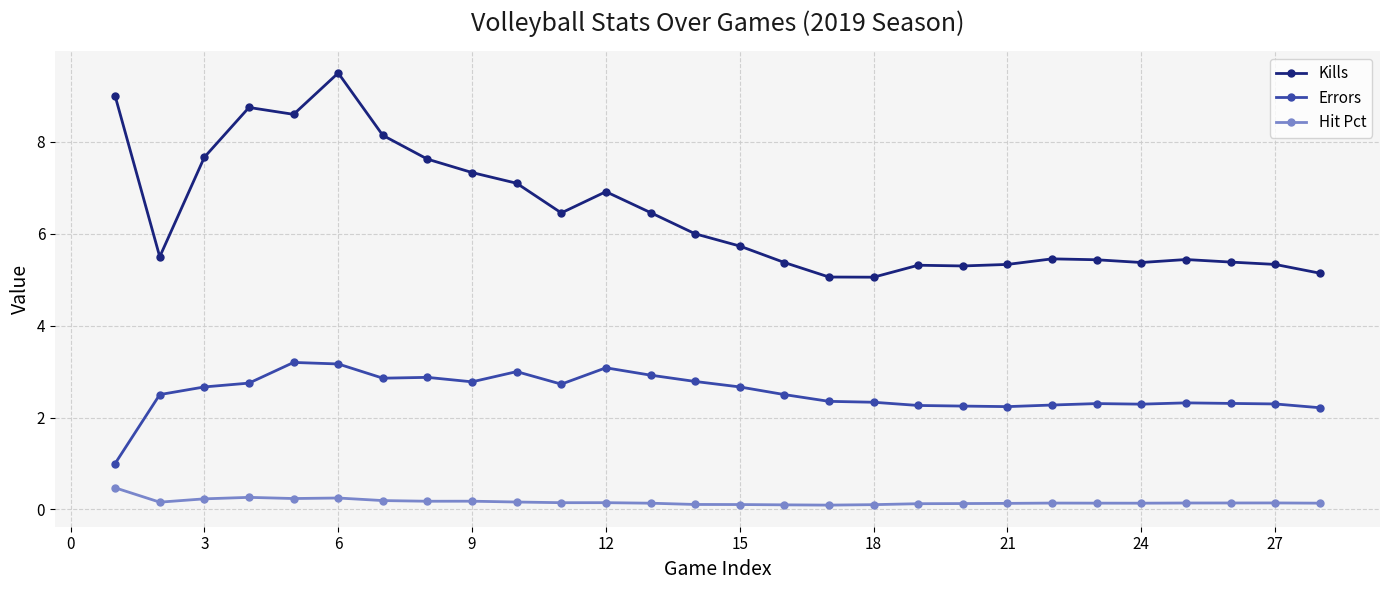

Which series has the widest spread of values?

Kills